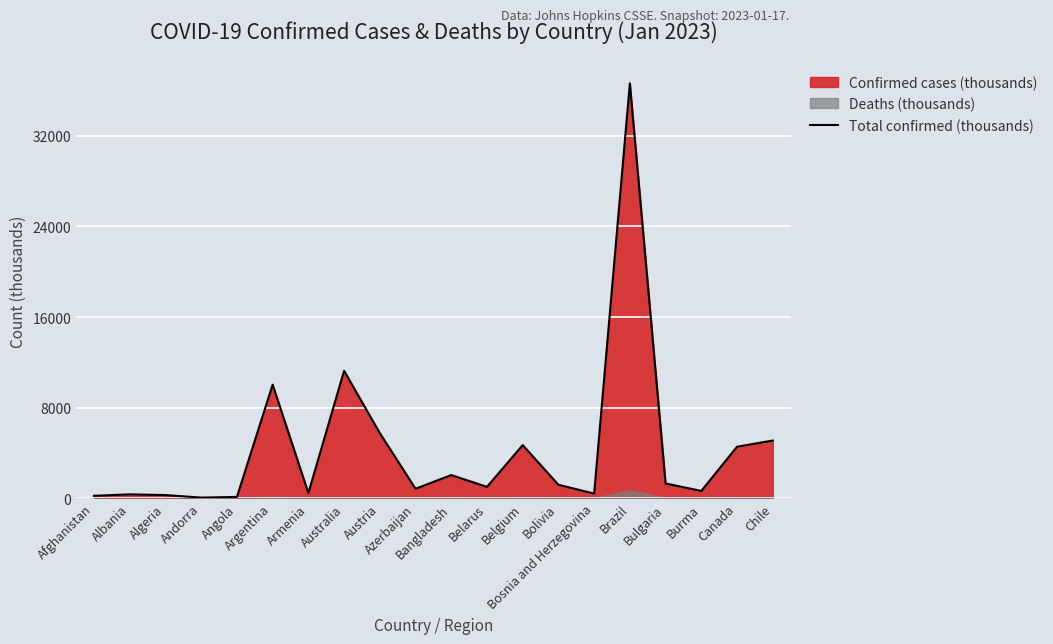

List the labels in order of value, smallest first.

Andorra, Angola, Afghanistan, Algeria, Albania, Bosnia and Herzegovina, Armenia, Burma, Azerbaijan, Belarus, Bolivia, Bulgaria, Bangladesh, Canada, Belgium, Chile, Austria, Argentina, Australia, Brazil